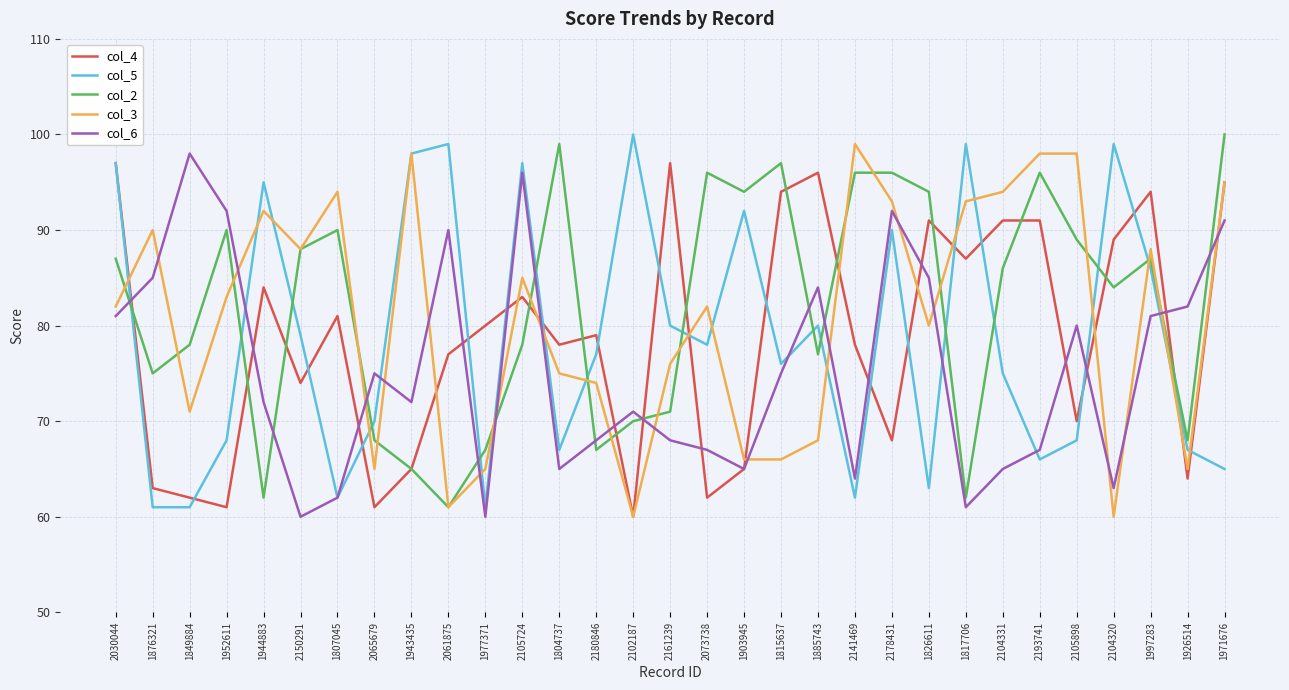

What is the total value across all series at 1971676?

446